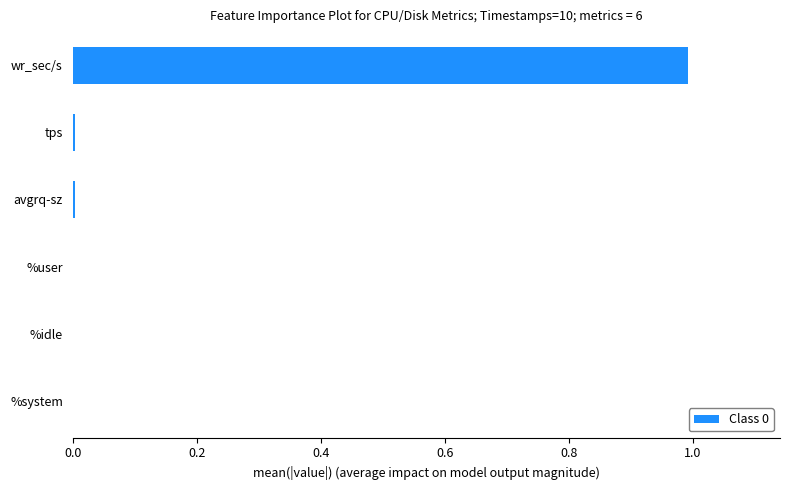

Between %idle and wr_sec/s, which is larger?

wr_sec/s